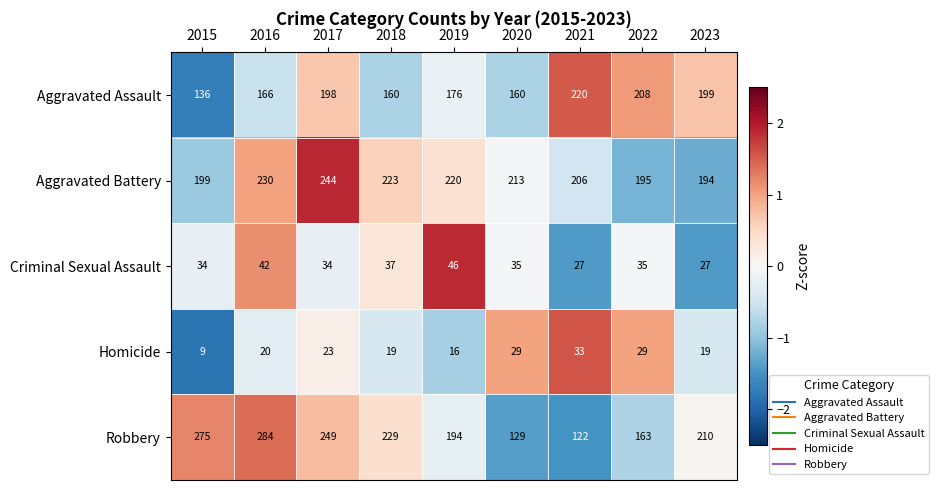

What is the smallest value displayed?

9